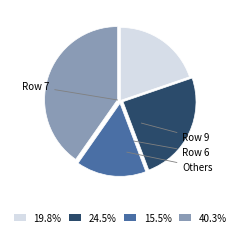

Is there any slice that represents more than half of the pie?

No